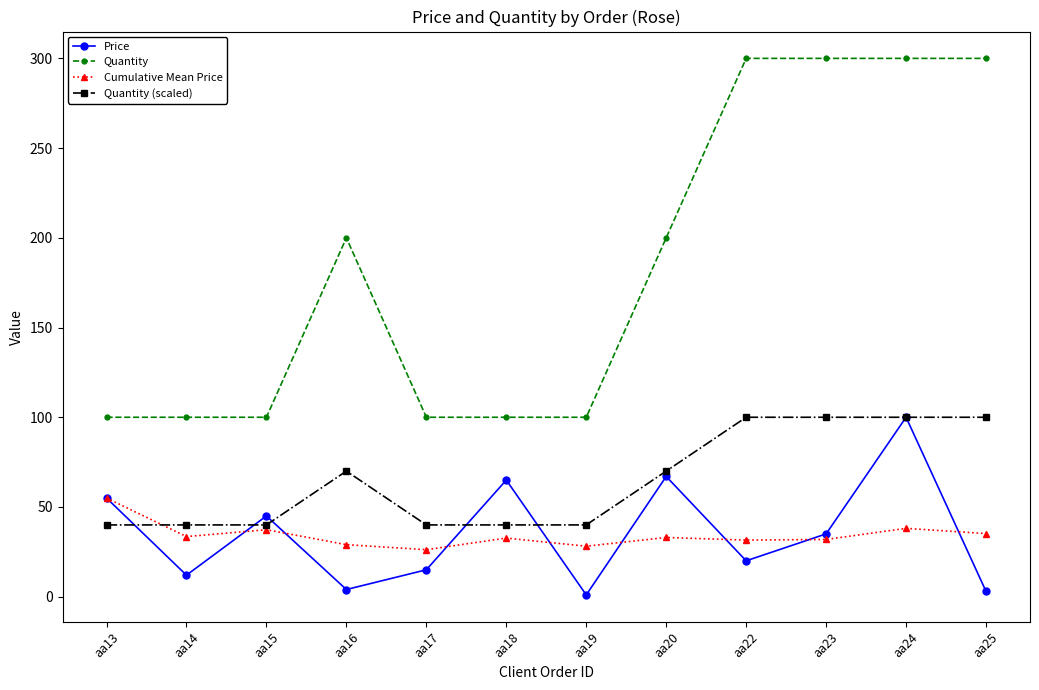

How many categories are shown in the chart?

12